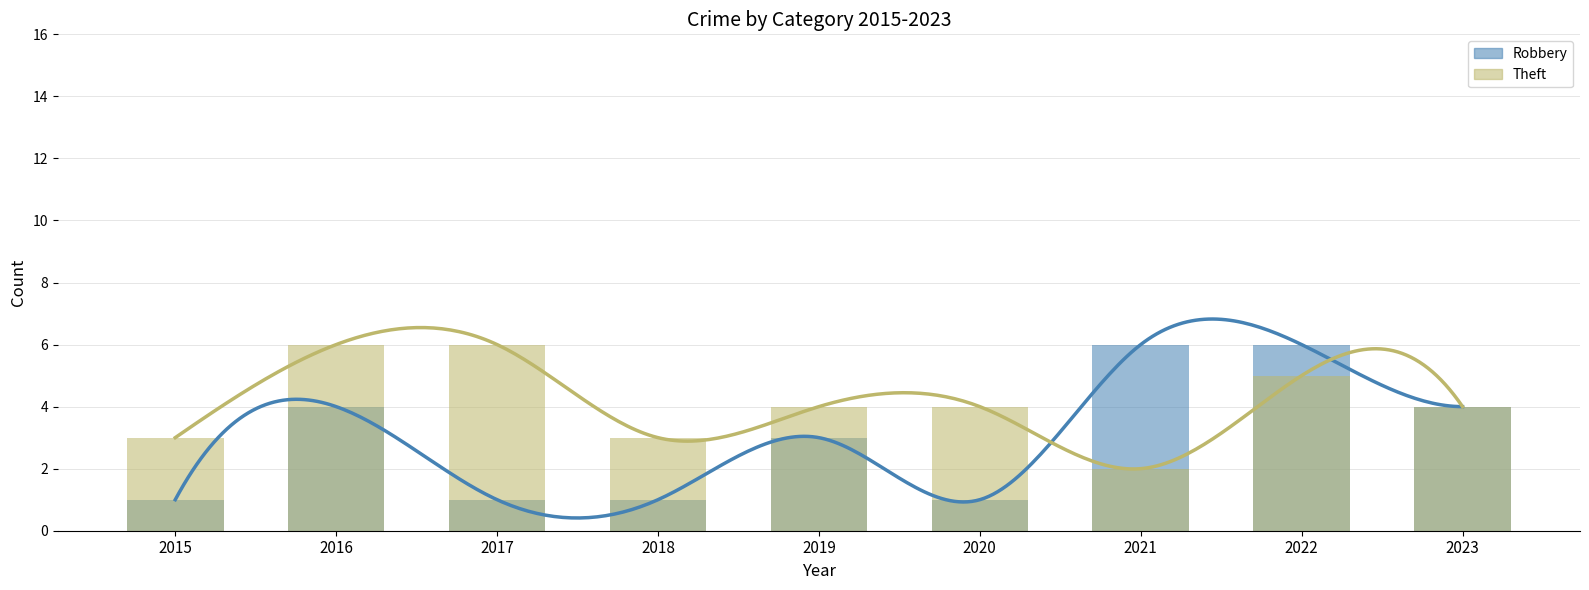

What is the smallest value displayed?

1